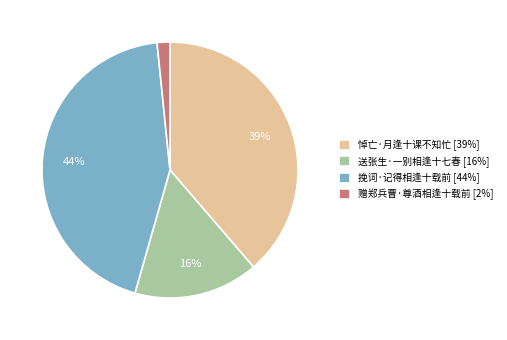

Which slice is the largest?

挽词·记得相逢十载前